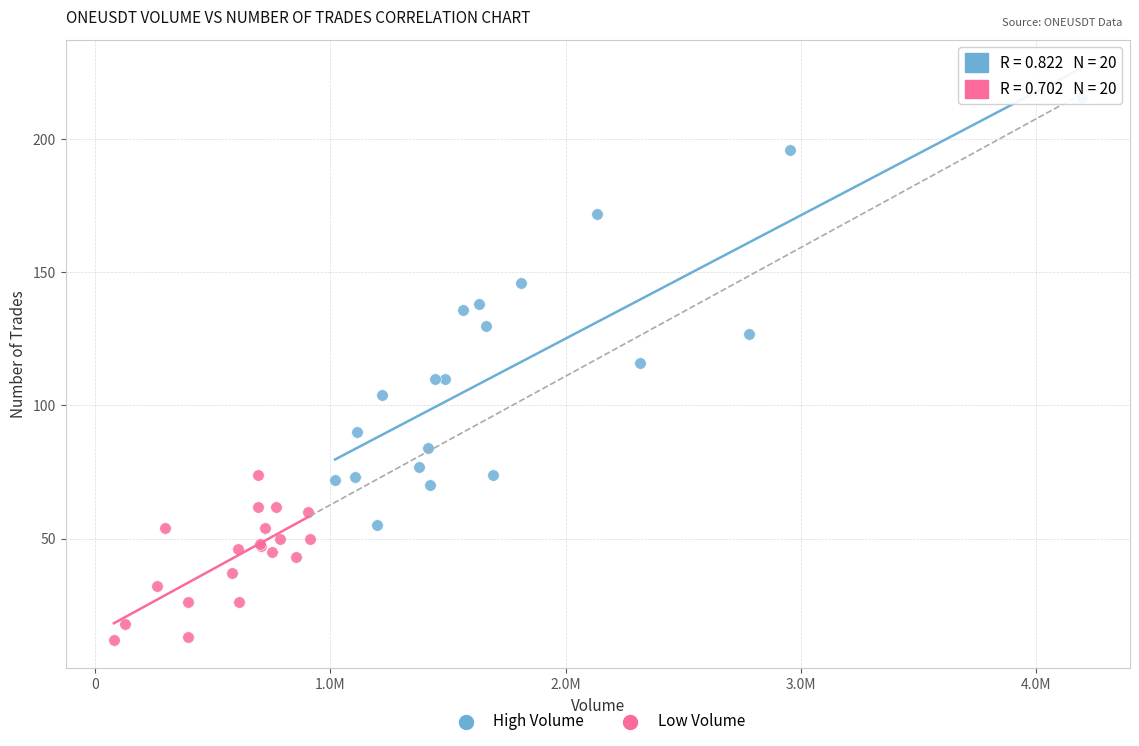

What are all the series names shown in the legend?

High Volume, Low Volume